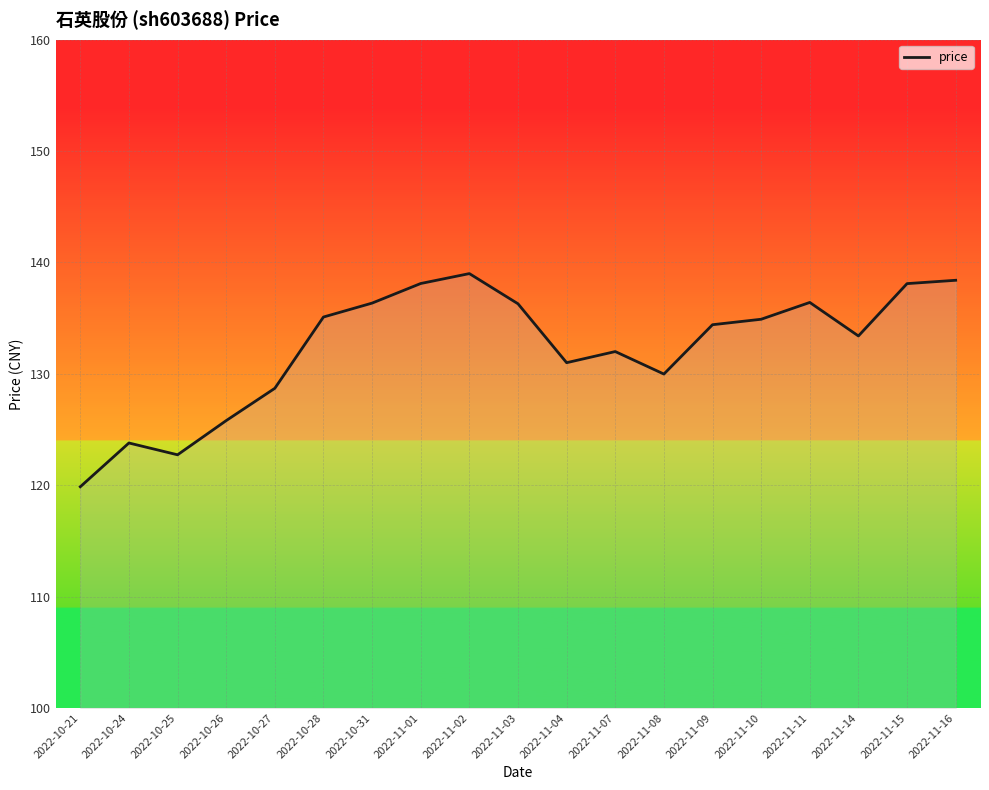

What position from the right is 2022-10-28?

14